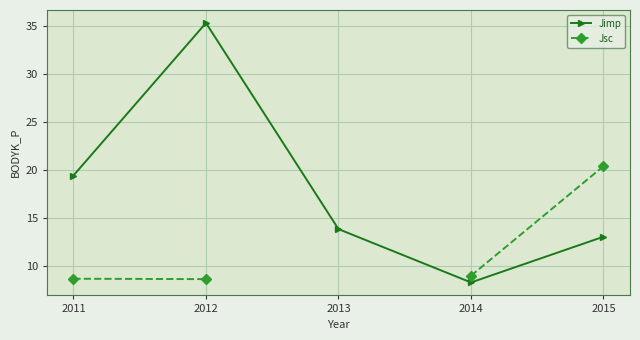

At which category does the chart reach its minimum across all series?

2014